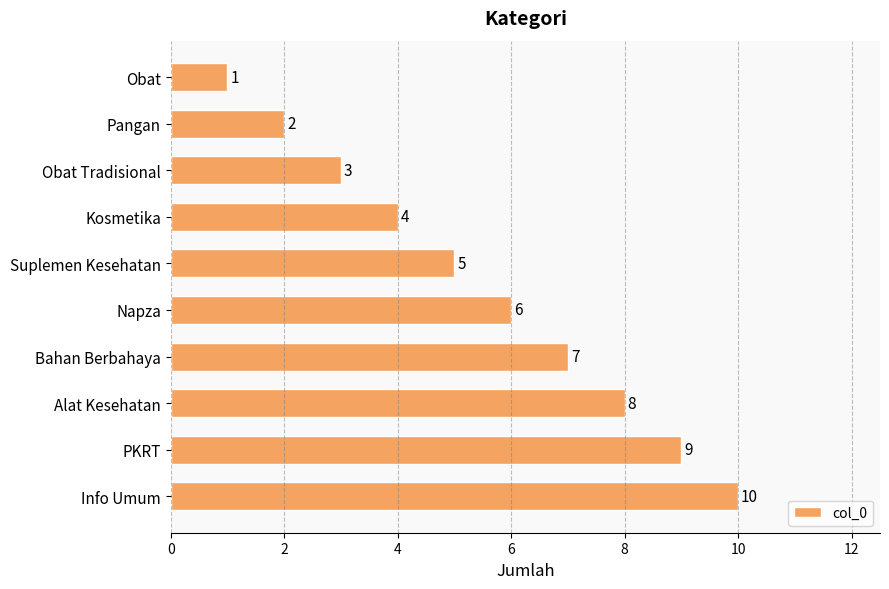

What is the sum of all values?

55